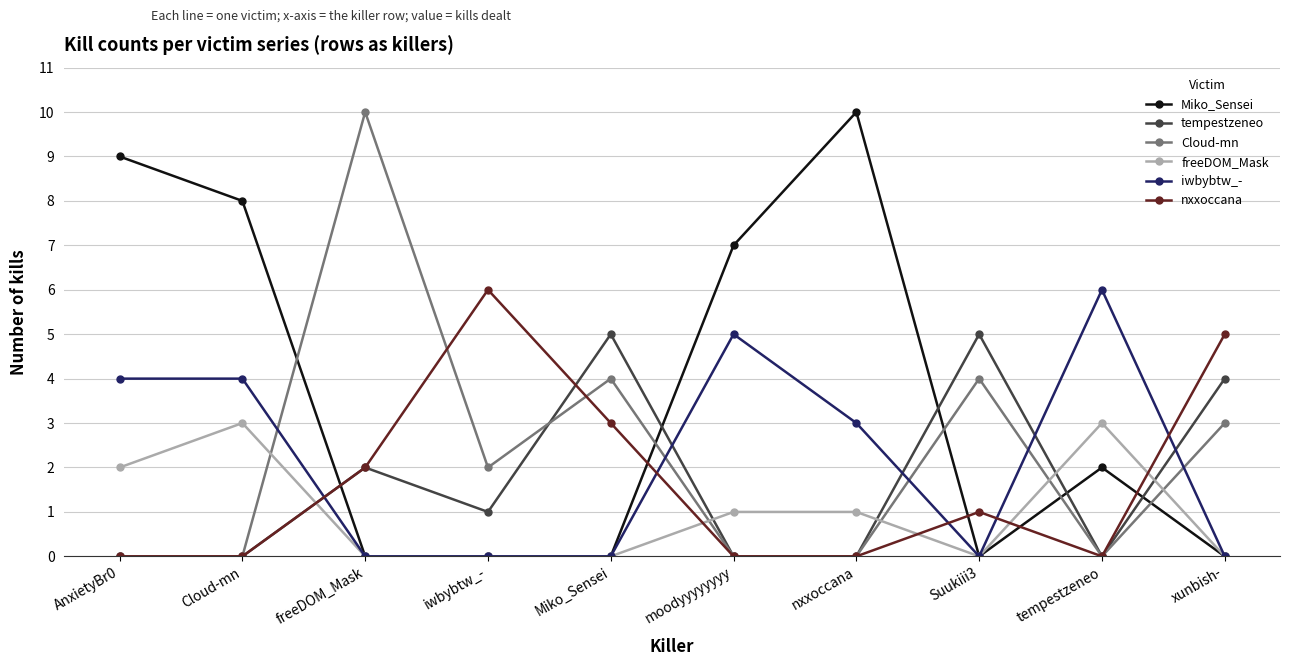

True or false: tempestzeneo has a value of 5 at Miko_Sensei.

True